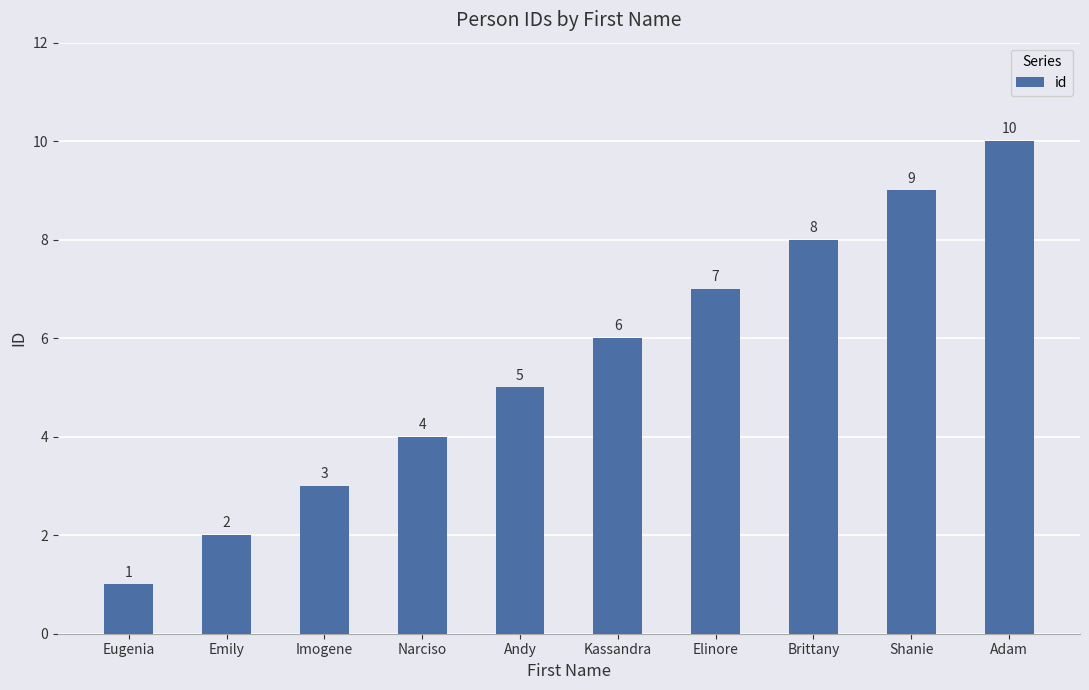

What position from the right is Brittany?

3